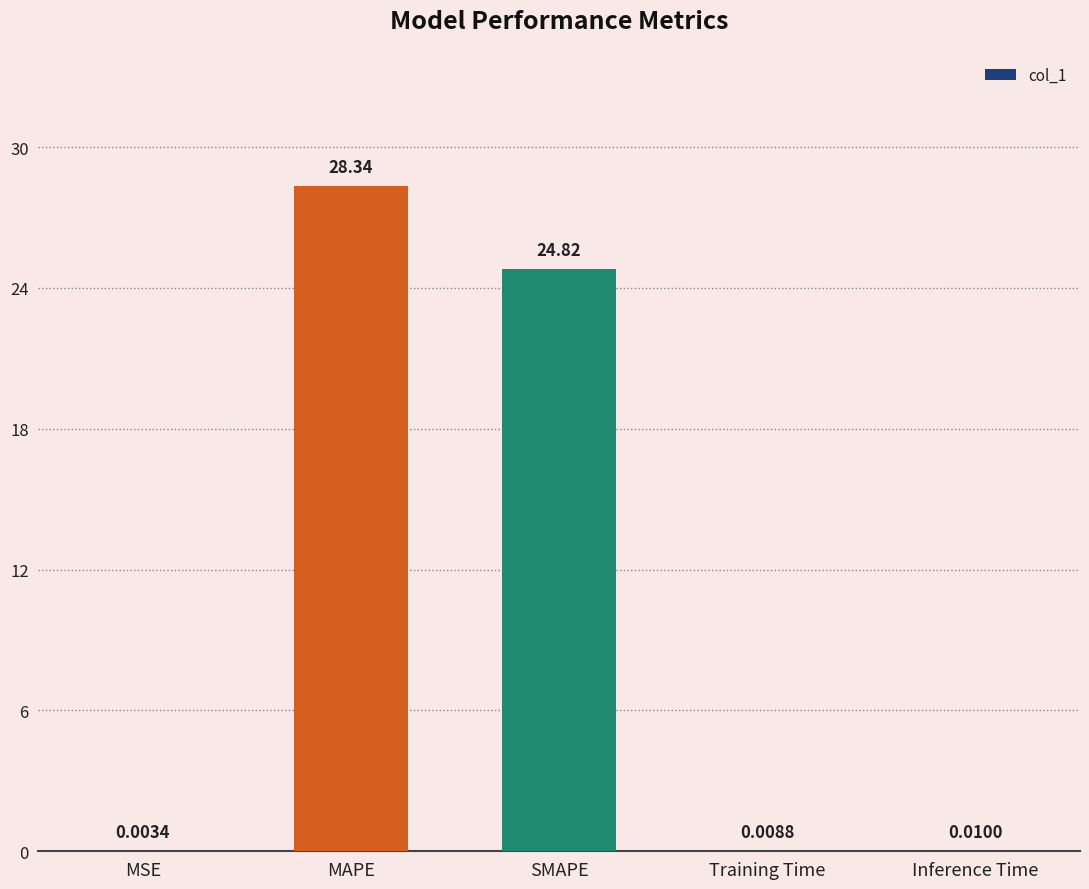

Between SMAPE and MAPE, which is larger?

MAPE